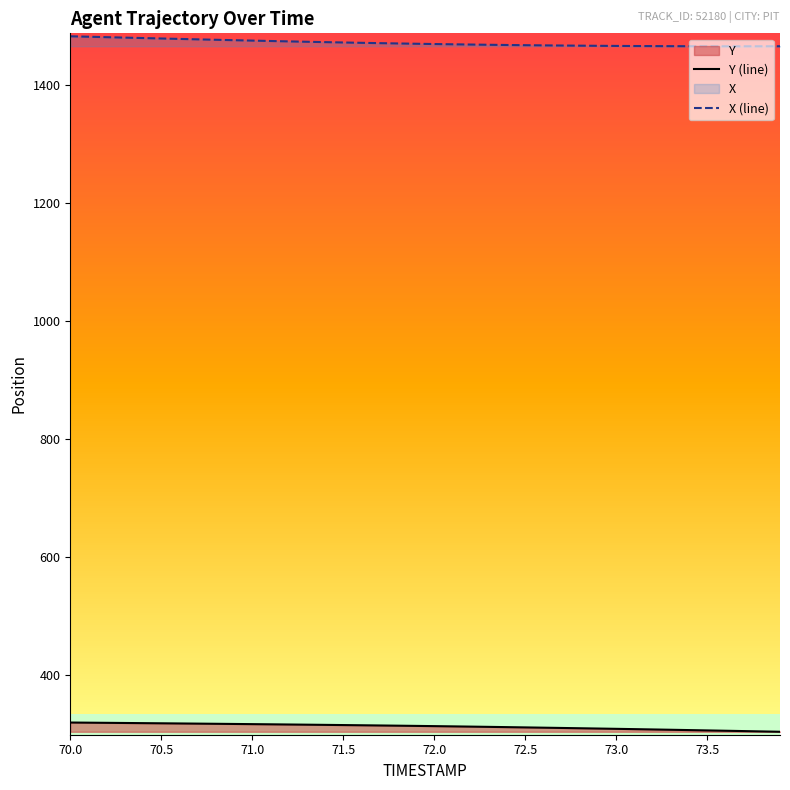

The Y (line) series shows 314.3 at 72.0. True or false?

True